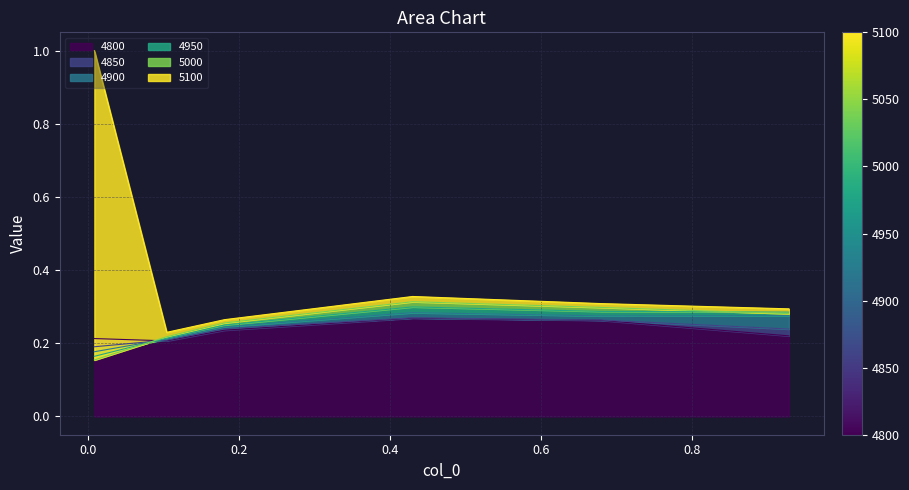

Count the 5100 values in the range 0 to 1.

6